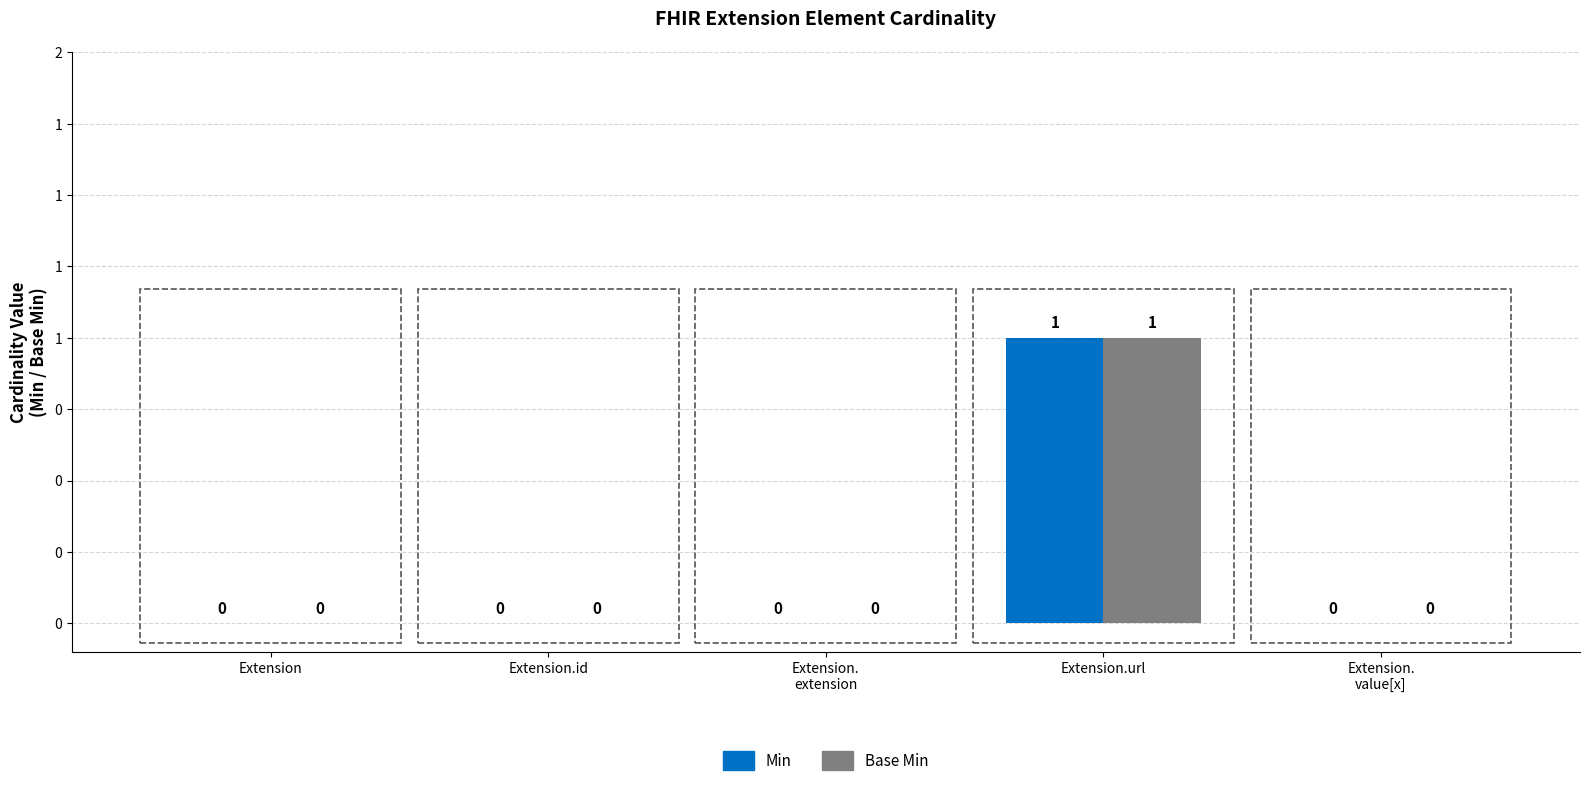

Reading left to right, what are all the values shown in this chart?

Min: 0	0	0	1	0
Base Min: 0	0	0	1	0